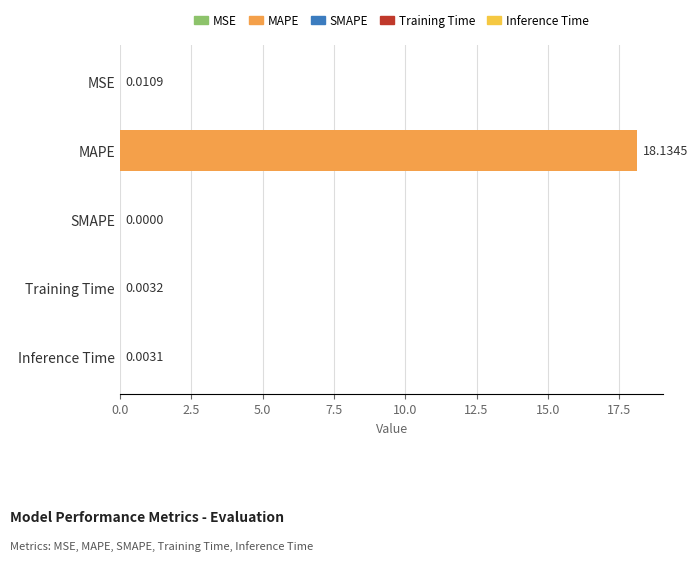

Are the bars horizontal?

Yes